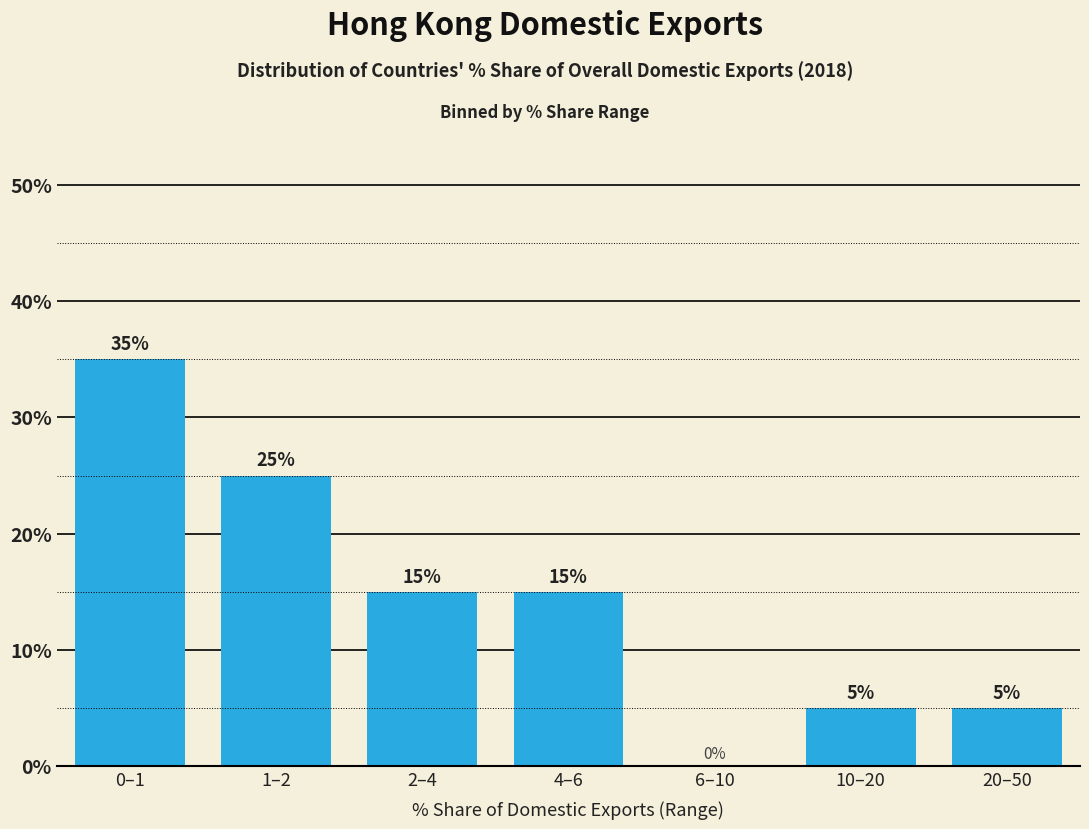

Reading left to right, list all the values displayed in this chart.

0–1=35	1–2=25	2–4=15	4–6=15	6–10=0	10–20=5	20–50=5